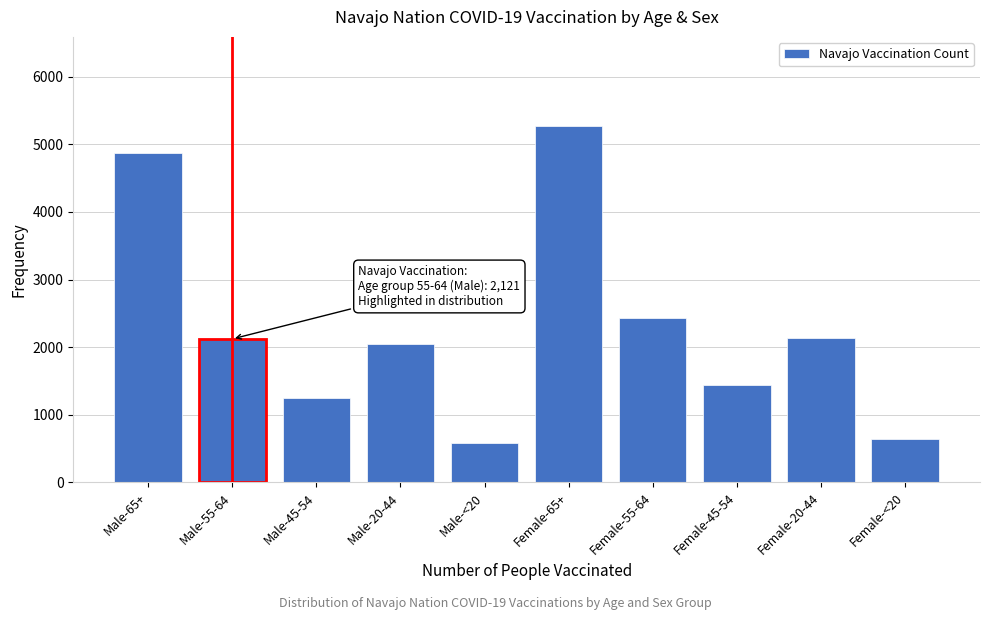

Between Male-<20 and Male-65+, which is larger?

Male-65+